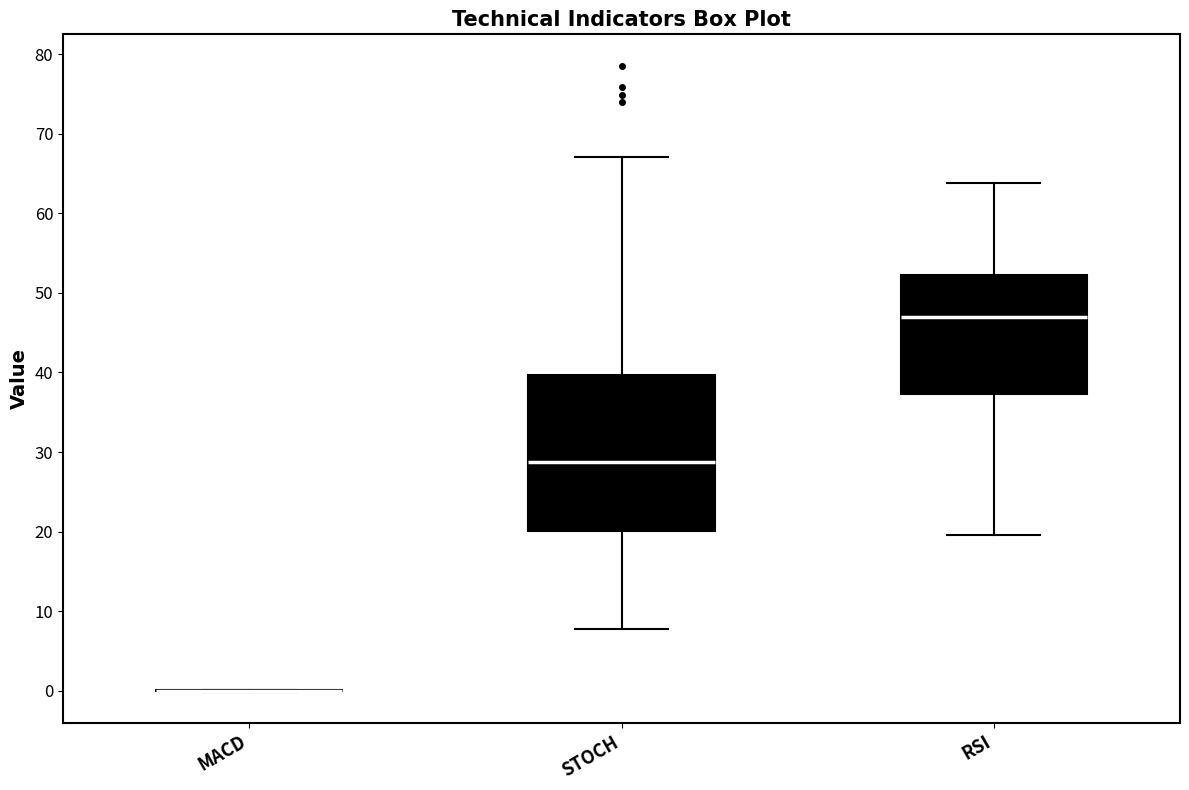

Reading left to right, transcribe this box plot: for each box, give where its median line is, the range the box spans, and where its two whiskers end, as read against the y-axis. The values are not printed on the chart, so give them approximately, as read against the axis.

MACD: box collapsed to a line at 0, whiskers 0 to 0
STOCH: median 29, box 20 to 40, whiskers 8 to 67
RSI: median 47, box 37 to 52, whiskers 20 to 64